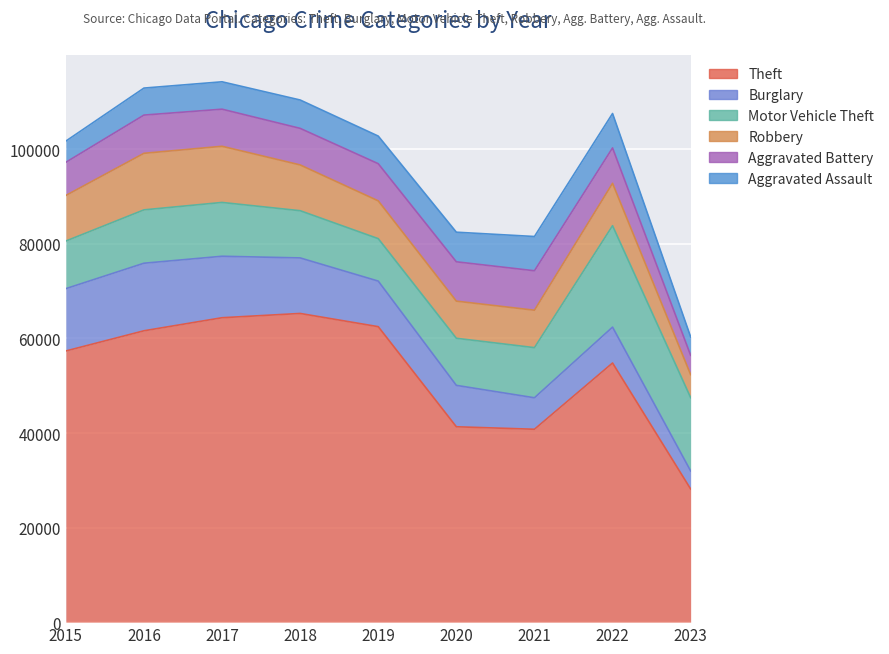

True or false: Theft and Motor Vehicle Theft cross at least once.

False